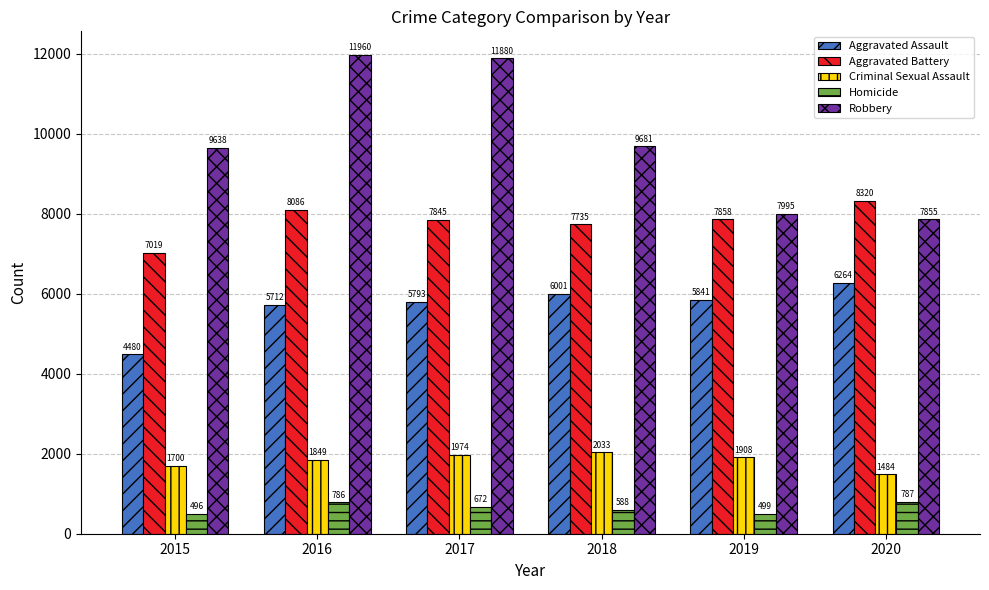

The Robbery series shows 9638 at 2015. True or false?

True